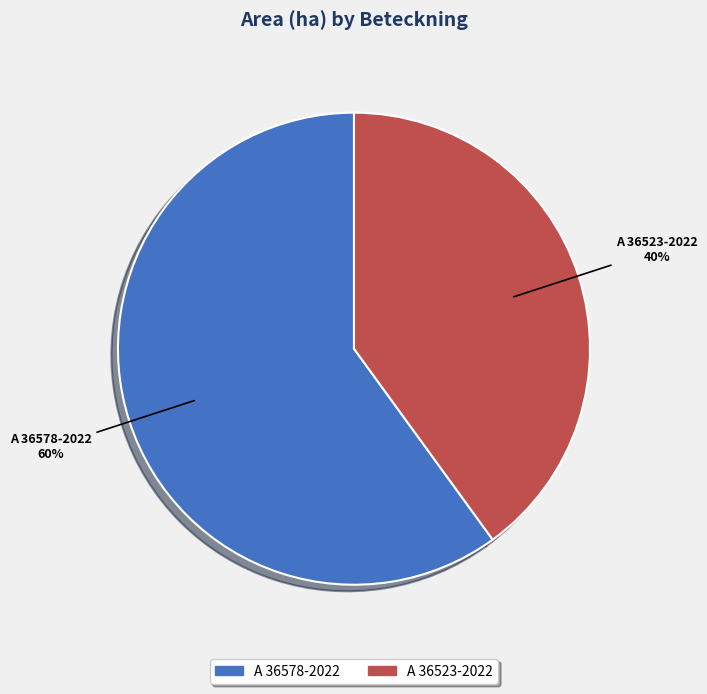

How many slices are in this pie chart?

2